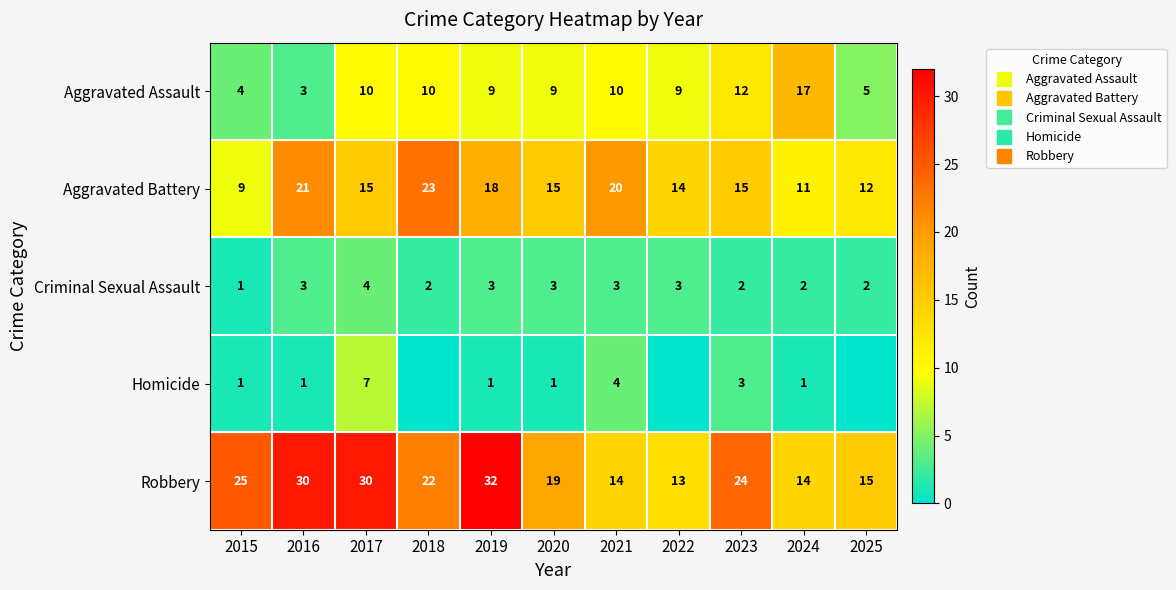

At which label is Criminal Sexual Assault closest to 2?

2018